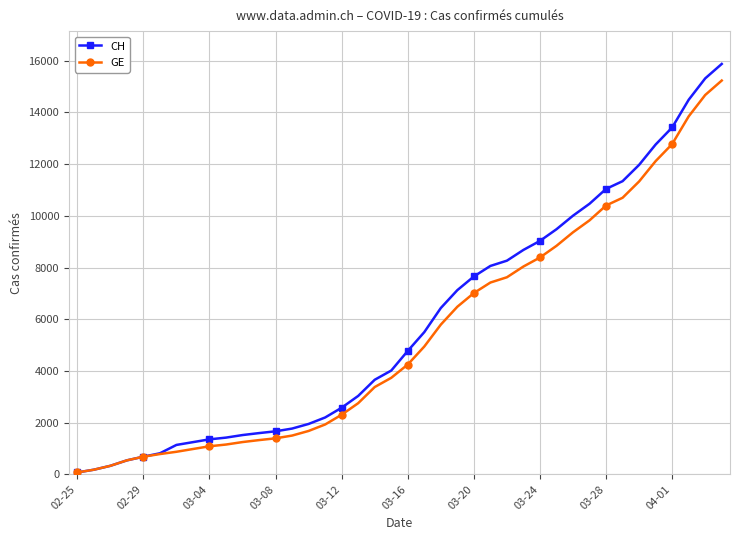

What is the maximum value shown in the chart?

15875